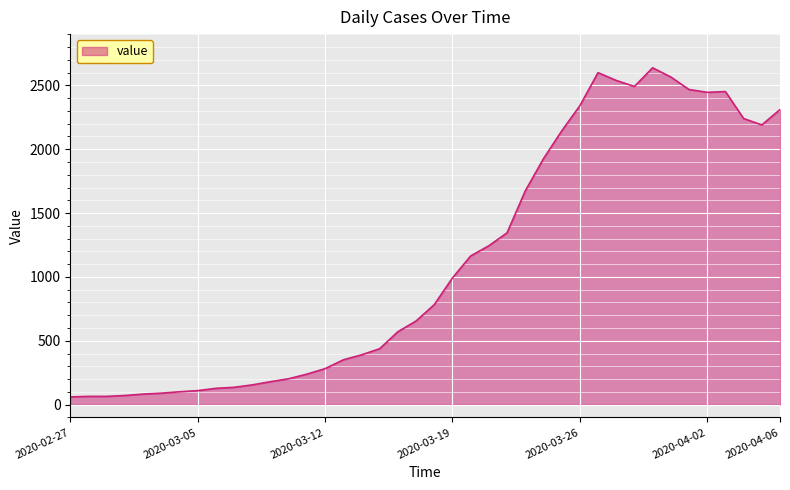

What is the maximum value shown in the chart?

2637